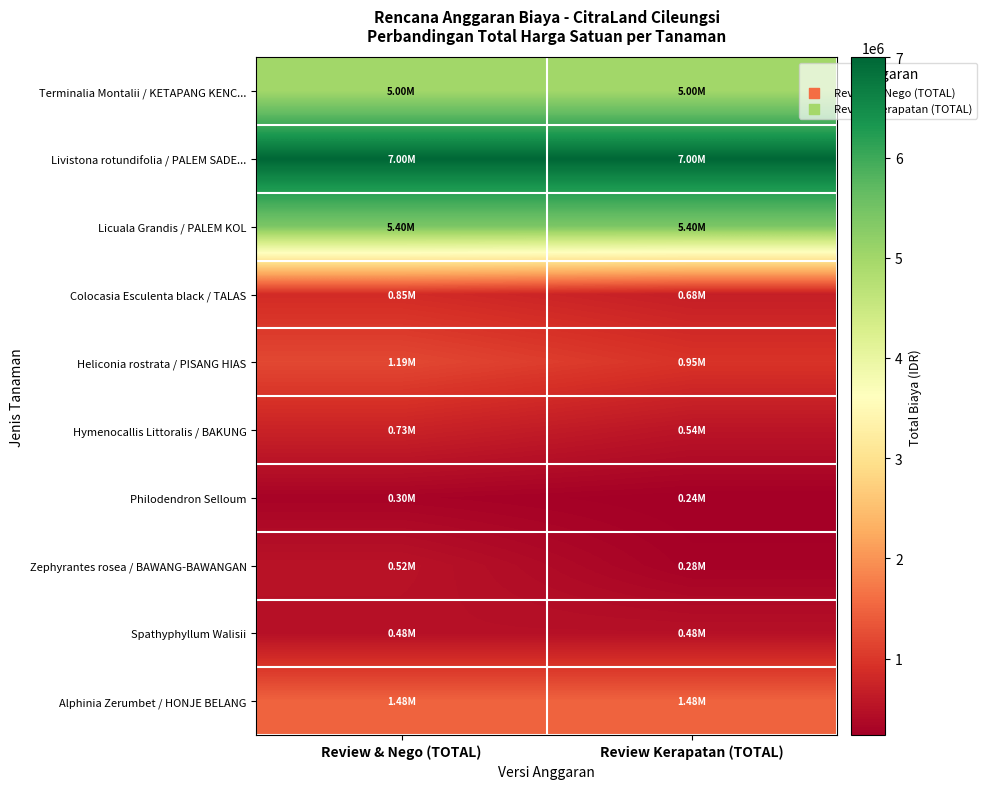

Reading left to right, transcribe all the data shown in this chart.

Terminalia Montalii / KETAPANG KENC...: Review & Nego (TOTAL)=5000000	Review Kerapatan (TOTAL)=5000000
Livistona rotundifolia / PALEM SADE...: Review & Nego (TOTAL)=7000000	Review Kerapatan (TOTAL)=7000000
Licuala Grandis / PALEM KOL: Review & Nego (TOTAL)=5400000	Review Kerapatan (TOTAL)=5400000
Colocasia Esculenta black / TALAS: Review & Nego (TOTAL)=853814	Review Kerapatan (TOTAL)=680680
Heliconia rostrata / PISANG HIAS: Review & Nego (TOTAL)=1191375	Review Kerapatan (TOTAL)=953100
Hymenocallis Littoralis / BAKUNG: Review & Nego (TOTAL)=733334	Review Kerapatan (TOTAL)=538776
Philodendron Selloum: Review & Nego (TOTAL)=296850	Review Kerapatan (TOTAL)=237480
Zephyrantes rosea / BAWANG-BAWANGAN: Review & Nego (TOTAL)=519165	Review Kerapatan (TOTAL)=276888
Spathyphyllum Walisii: Review & Nego (TOTAL)=480780	Review Kerapatan (TOTAL)=480780
Alphinia Zerumbet / HONJE BELANG: Review & Nego (TOTAL)=1484973	Review Kerapatan (TOTAL)=1484973